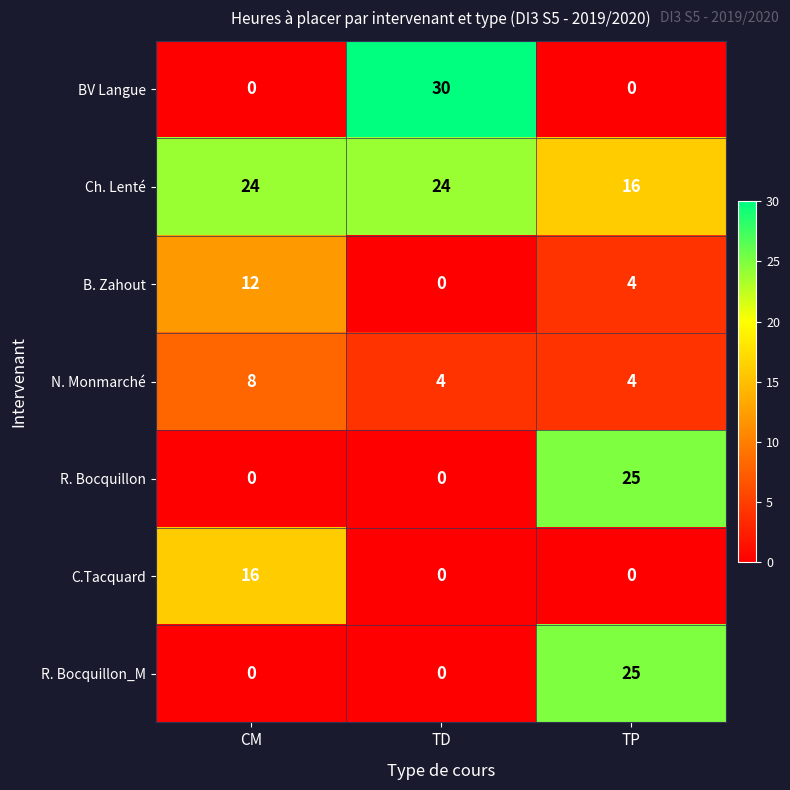

What is the average value of the Ch. Lenté series?

21